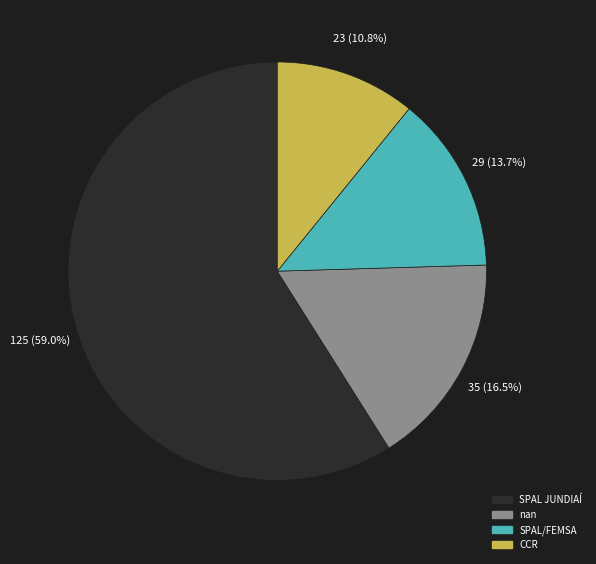

True or false: SPAL JUNDIAÍ accounts for 65% of the total.

False